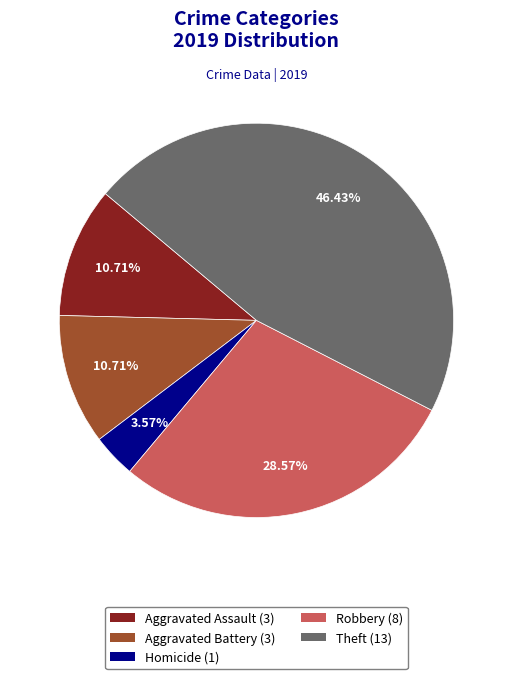

Is there a majority slice in this chart?

No